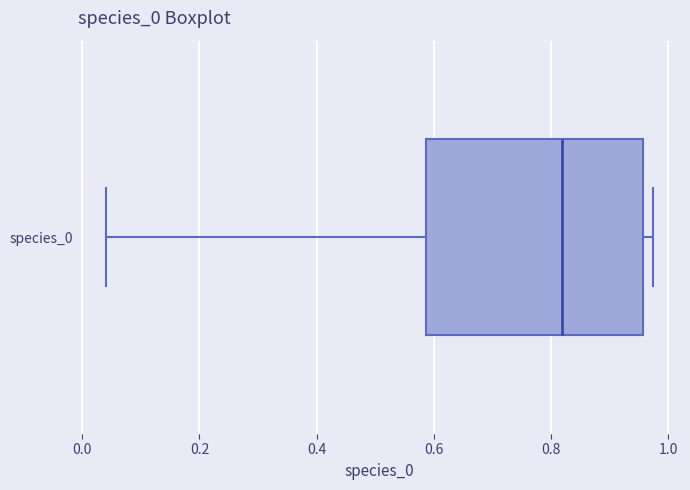

Read this box plot against the x-axis: the position of the median line, the range covered by the box, and the ends of both whiskers. The values are not printed on the chart, so give them approximately, as read against the axis.

median 0.82, box 0.58 to 0.96, whiskers 0.04 to 0.98